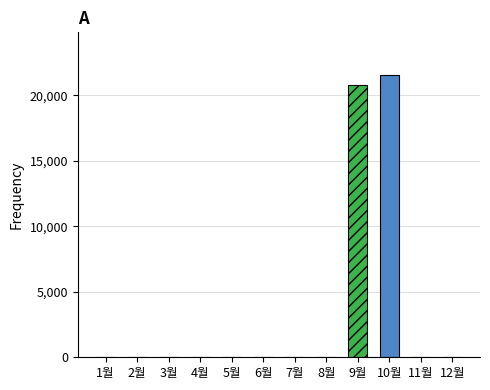

How many distinct data groups are displayed?

2